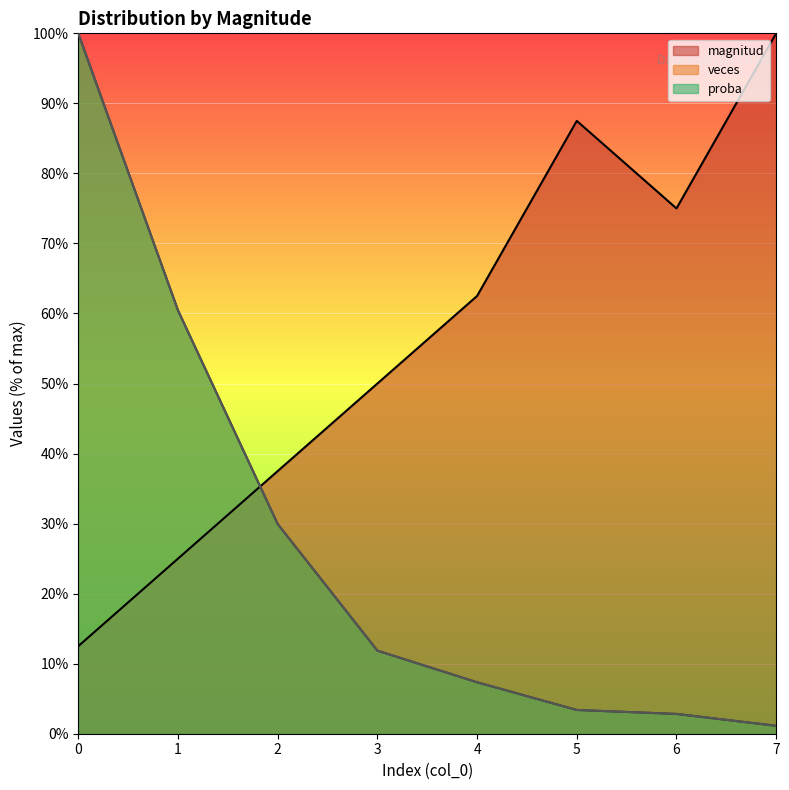

The value of magnitud at 4 is 98.8. True or false?

False